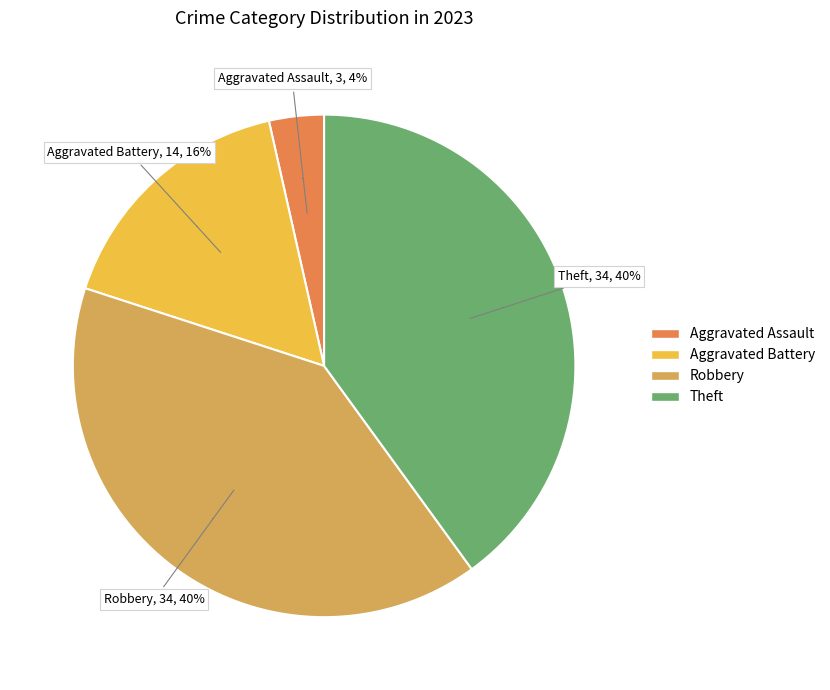

Is there any slice that represents more than half of the pie?

No